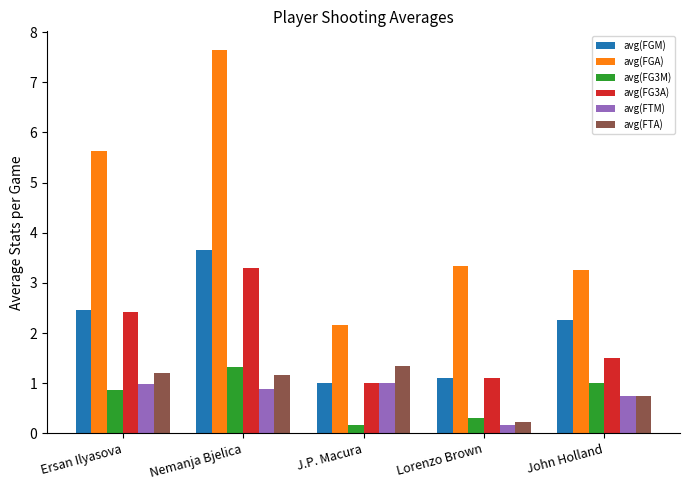

What are all the series names shown in the legend?

avg(FGM), avg(FGA), avg(FG3M), avg(FG3A), avg(FTM), avg(FTA)